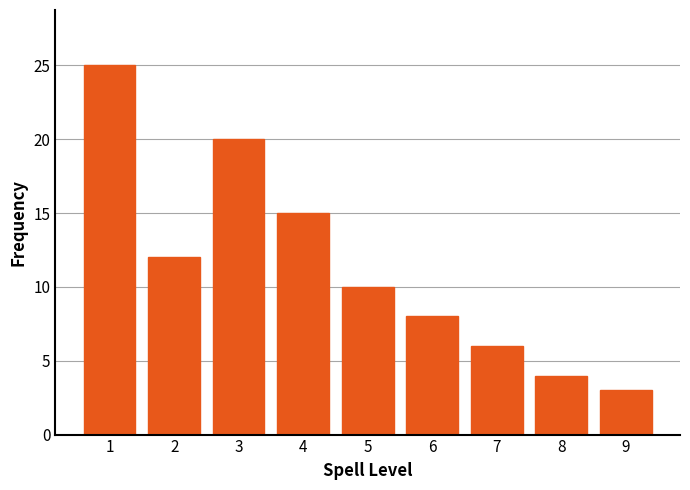

Reading right to left, list all the values displayed in this chart.

3	4	6	8	10	15	20	12	25